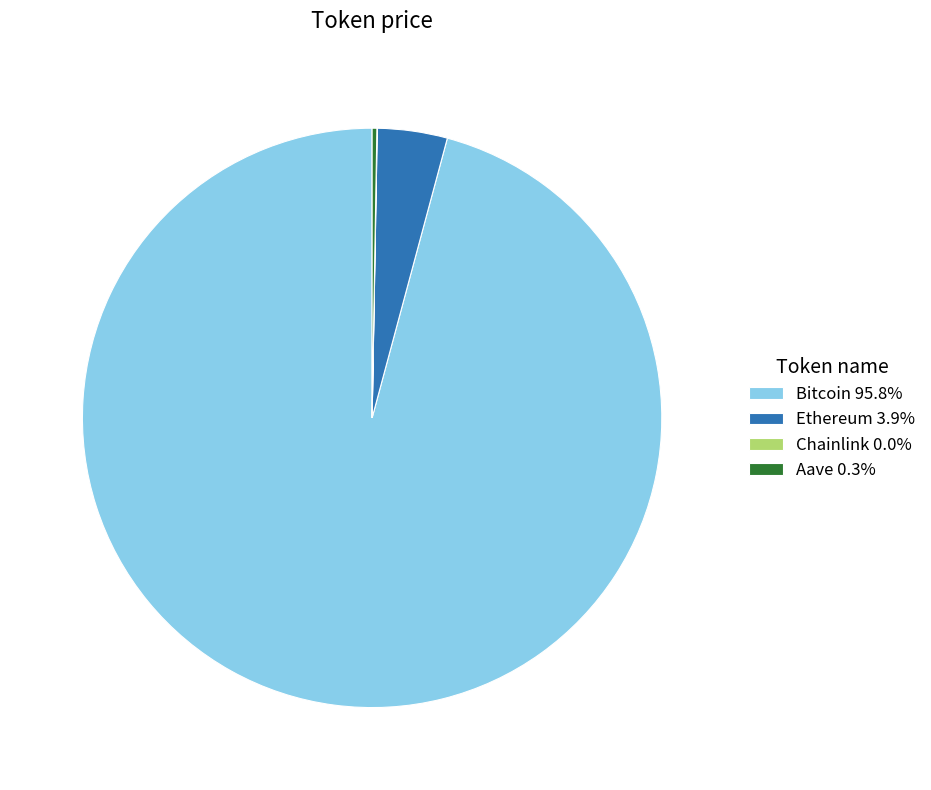

Is Bitcoin 95.8% the majority of the pie?

Yes